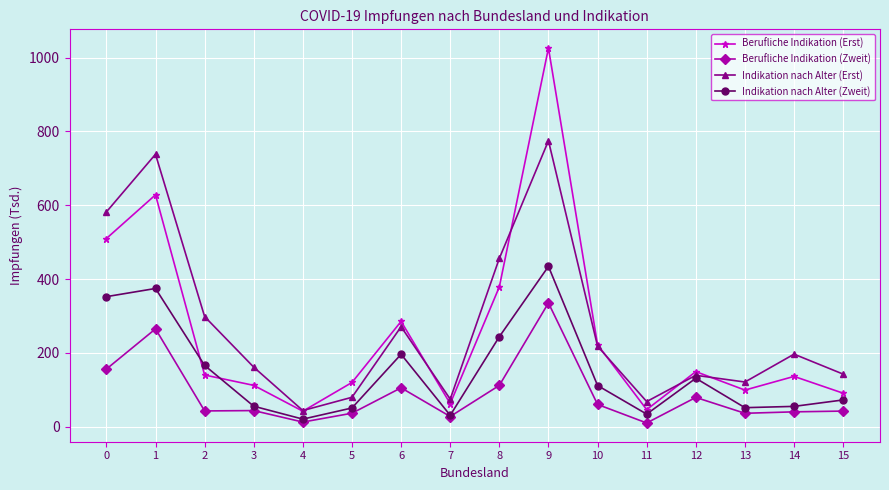

What is the total value across all series at 15?

346.7